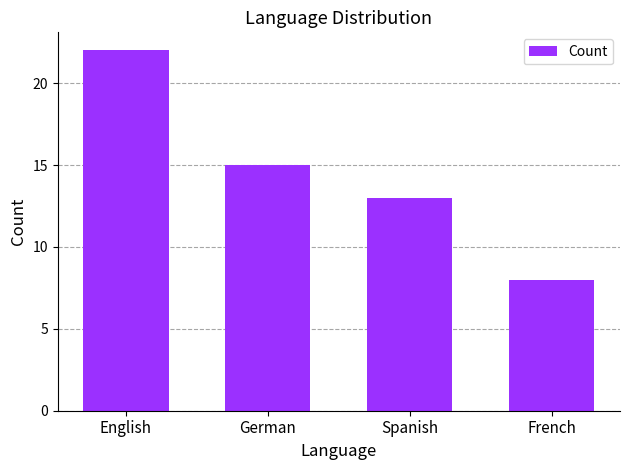

How many bars are there in total?

4